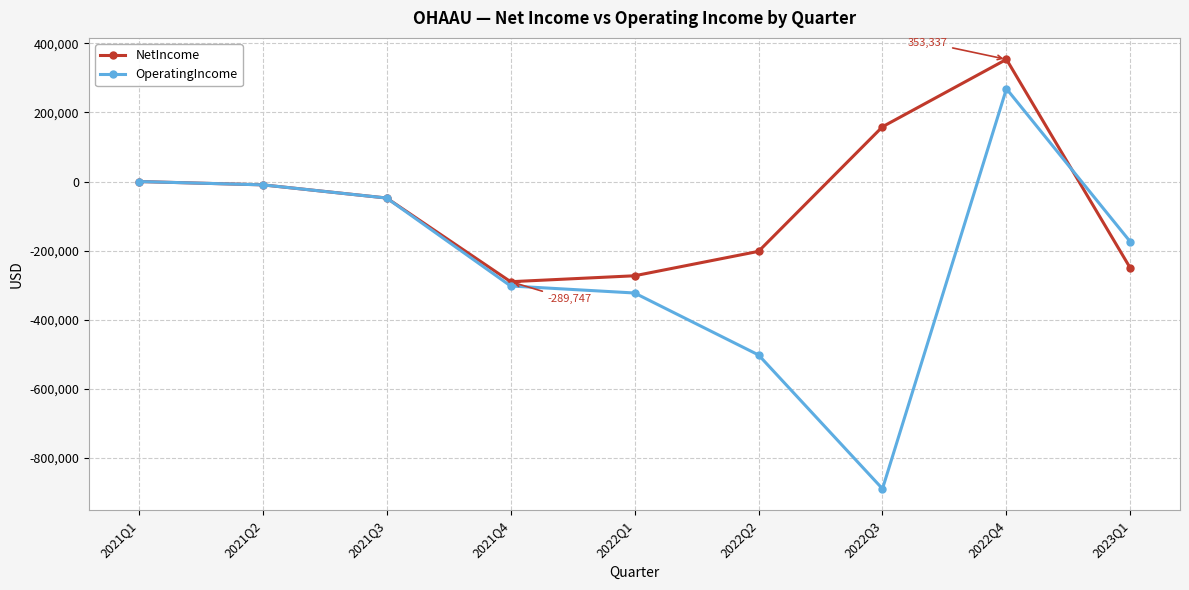

What is the total value across all series at 2023Q1?

-425722